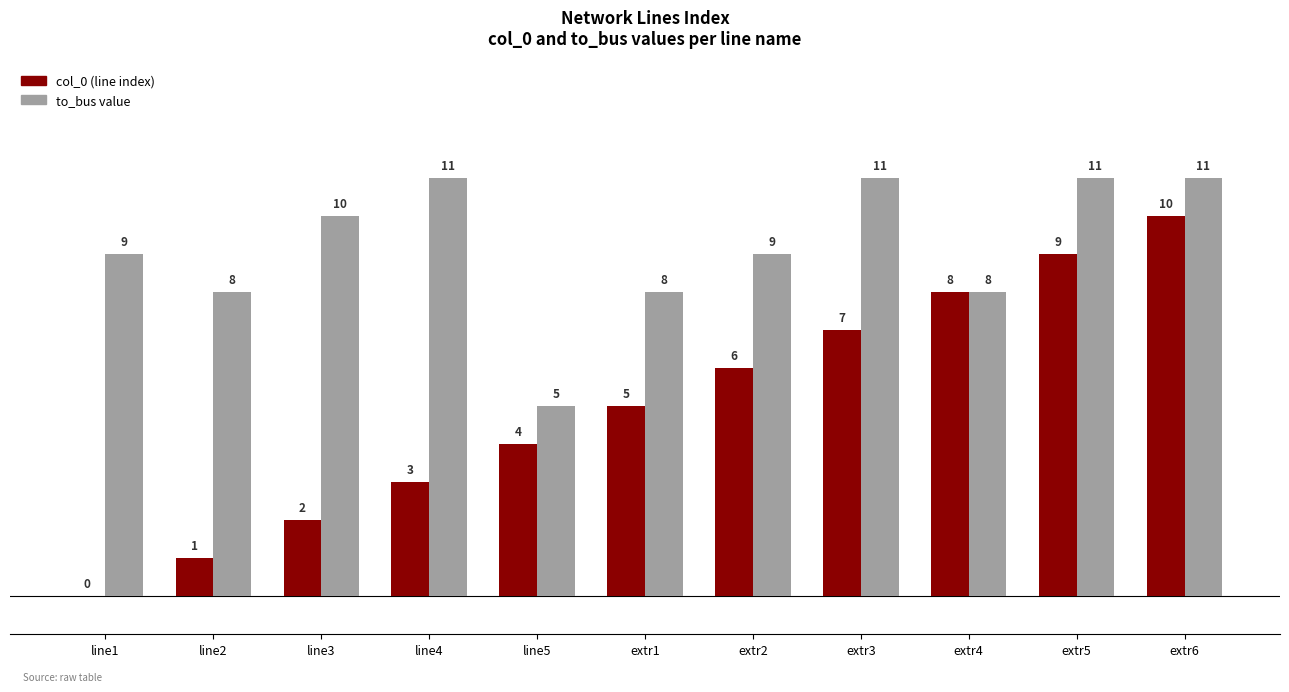

What is the maximum value shown in the chart?

11